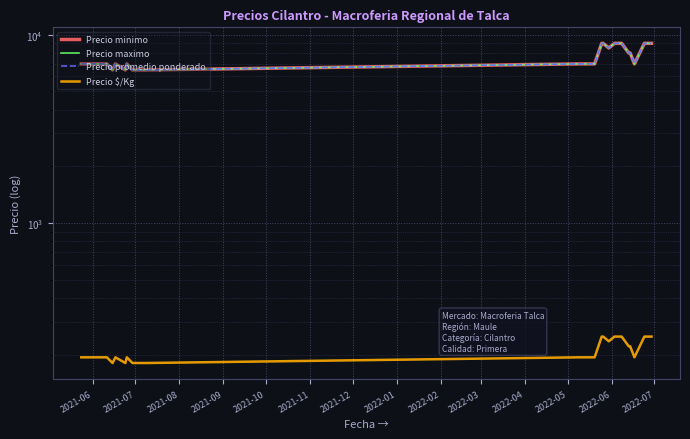

What is the sum of the Precio maximo values at 2021-06 and 2022-02?

13500